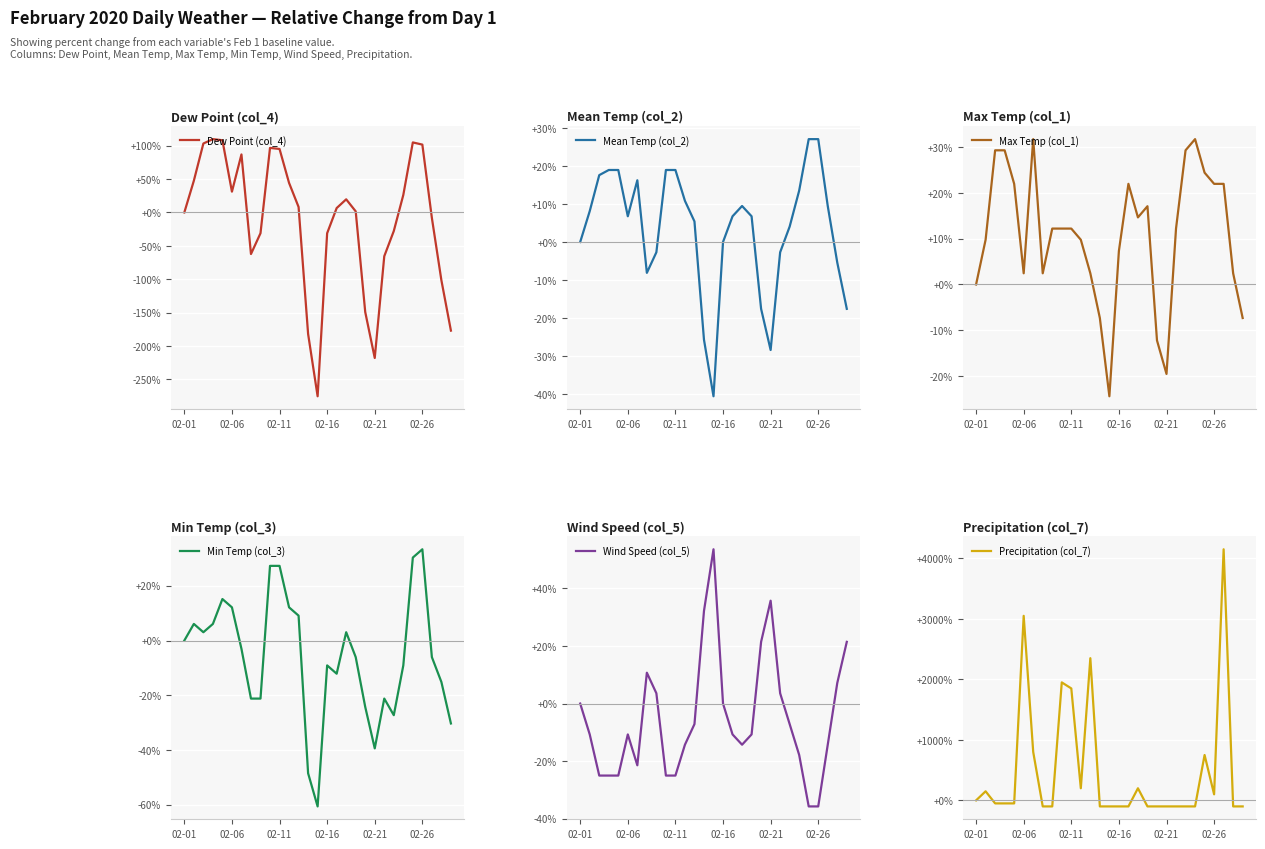

What is the difference between the maximum and second lowest values in the Min Temp (col_3) series?

81.8